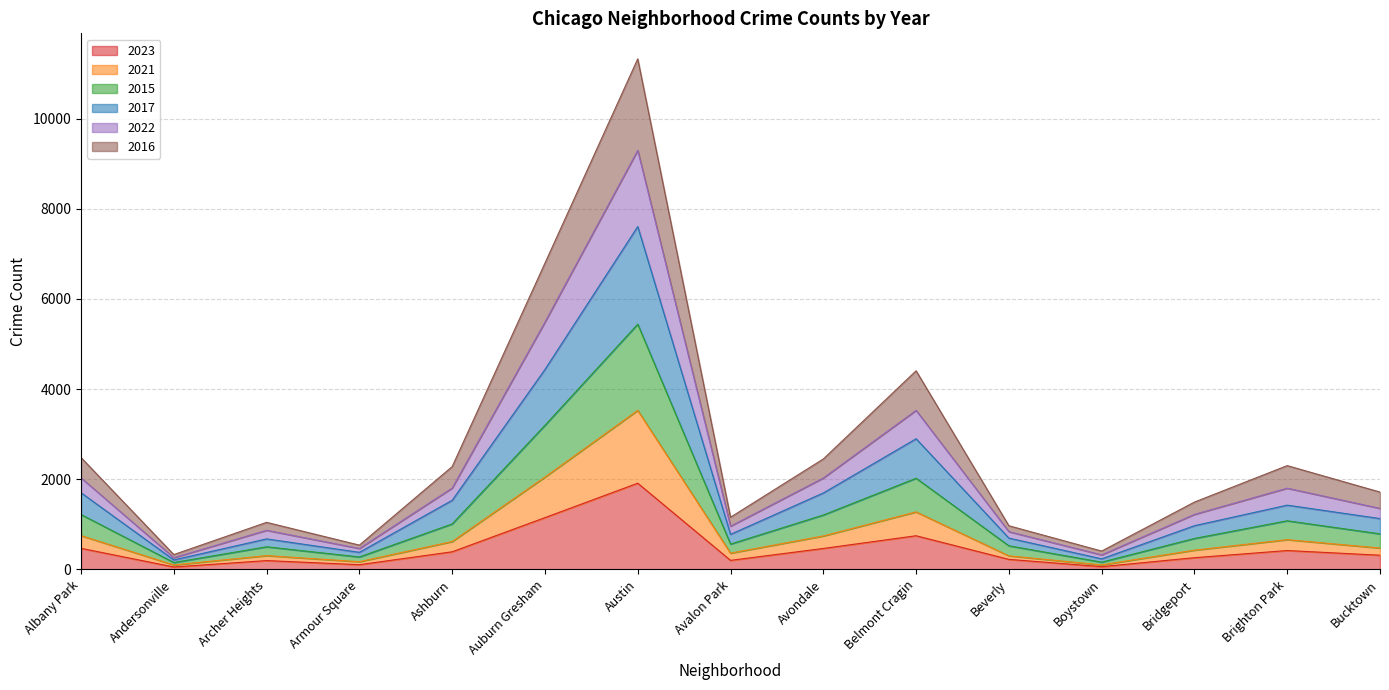

True or false: 2022 and 2016 intersect in this chart.

False